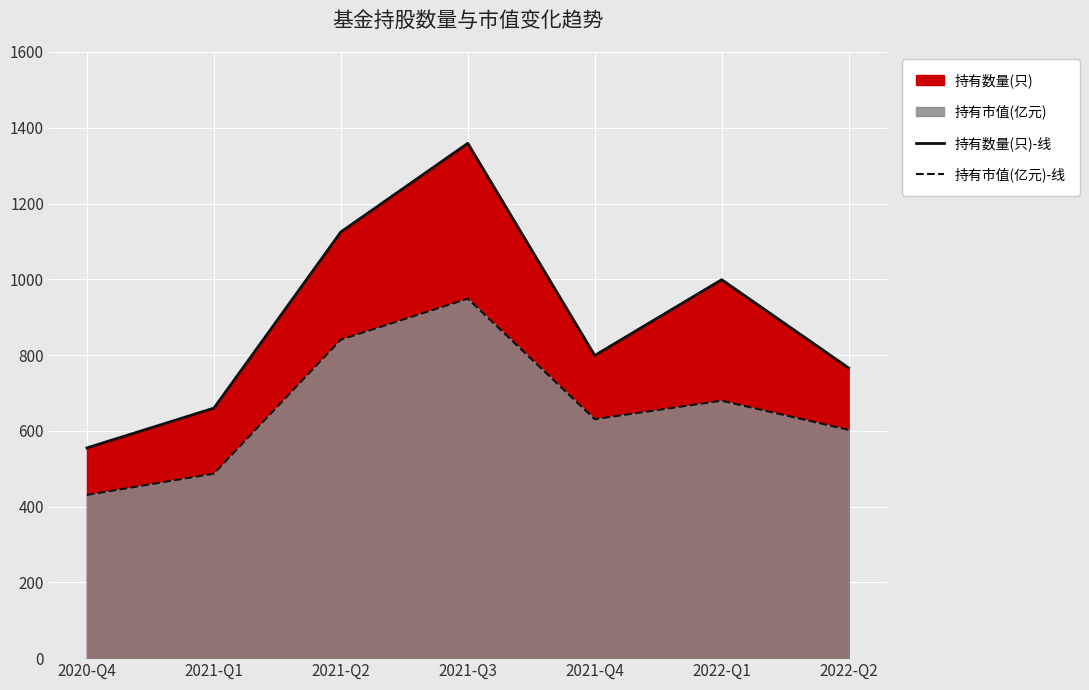

Reading left to right, list all the values displayed in this chart.

持有数量(只)-线: 555.0	660.0	1125.0	1359.0	799.0	999.0	766.0
持有市值(亿元)-线: 430.8	487.0	840.7	949.0	630.8	679.5	602.6